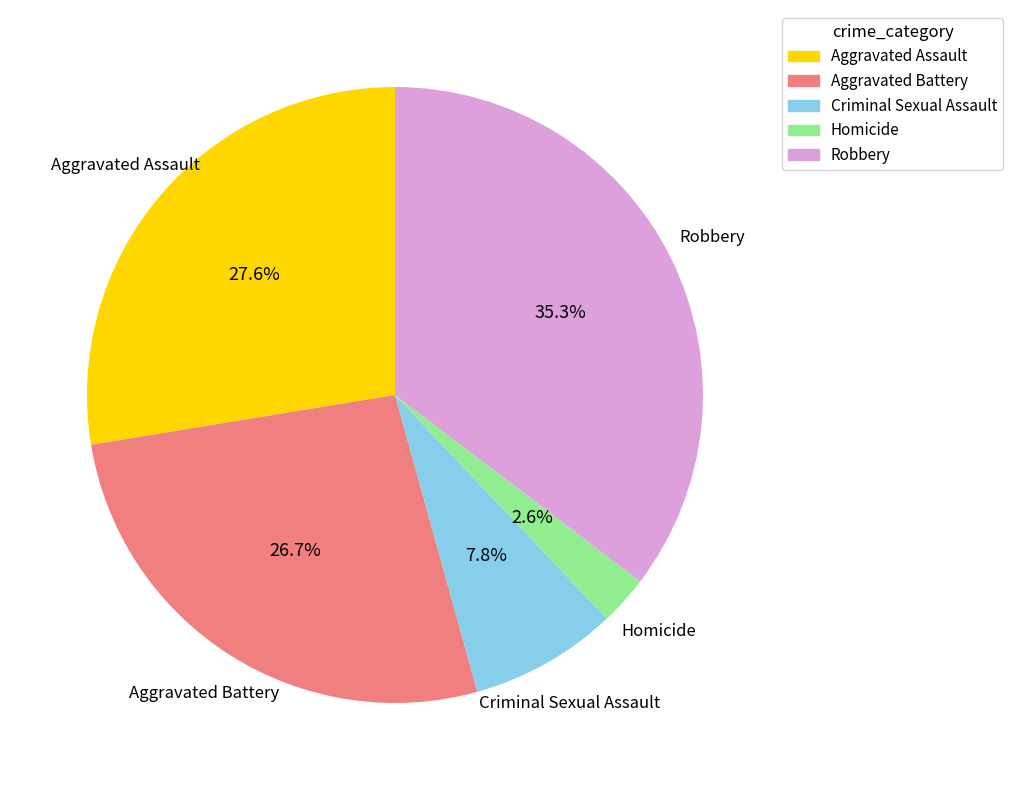

Rank the categories by value from lowest to highest.

Homicide, Criminal Sexual Assault, Aggravated Battery, Aggravated Assault, Robbery